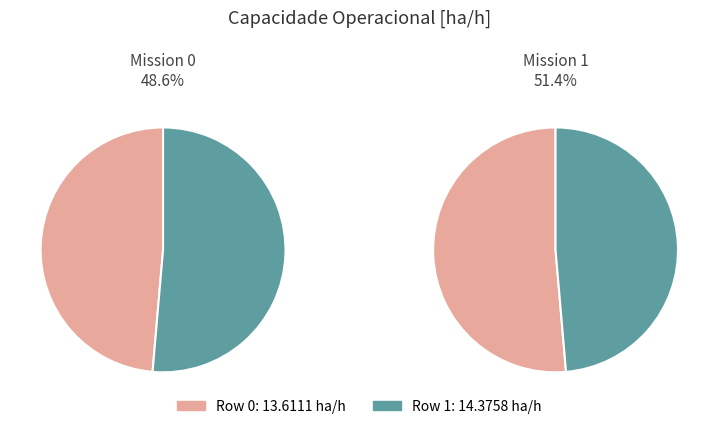

Count the number of slices in the pie.

2